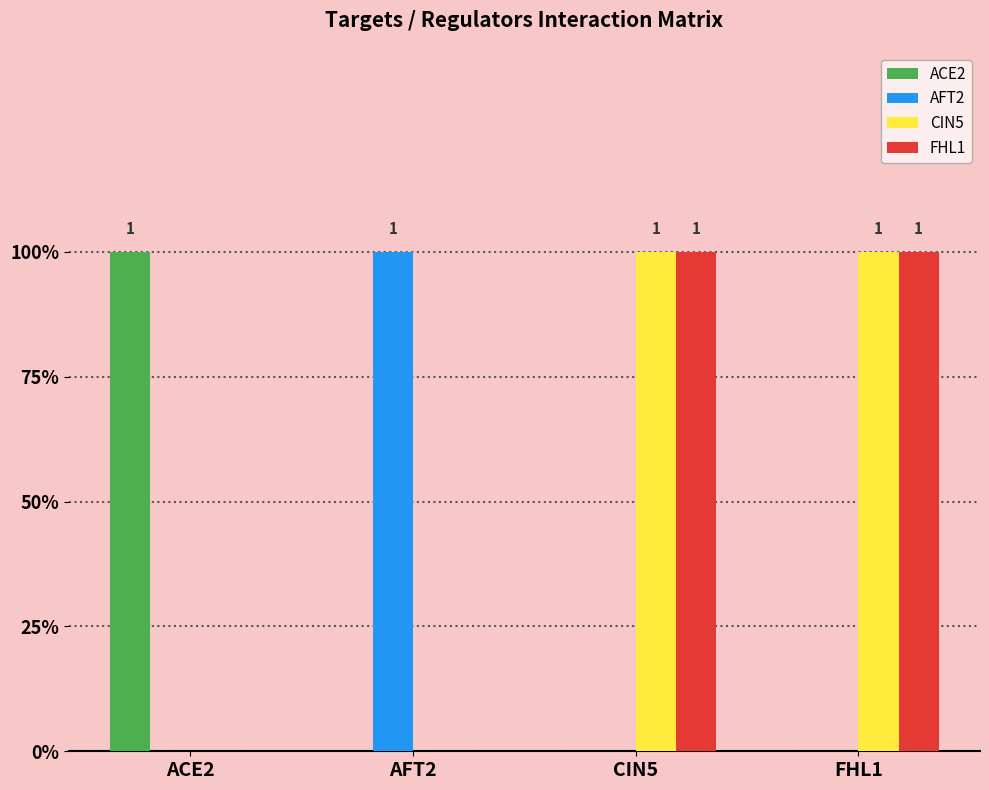

Reading right to left, what are all the values shown in this chart?

ACE2: FHL1=0	CIN5=0	AFT2=0	ACE2=1
AFT2: FHL1=0	CIN5=0	AFT2=1	ACE2=0
CIN5: FHL1=1	CIN5=1	AFT2=0	ACE2=0
FHL1: FHL1=1	CIN5=1	AFT2=0	ACE2=0